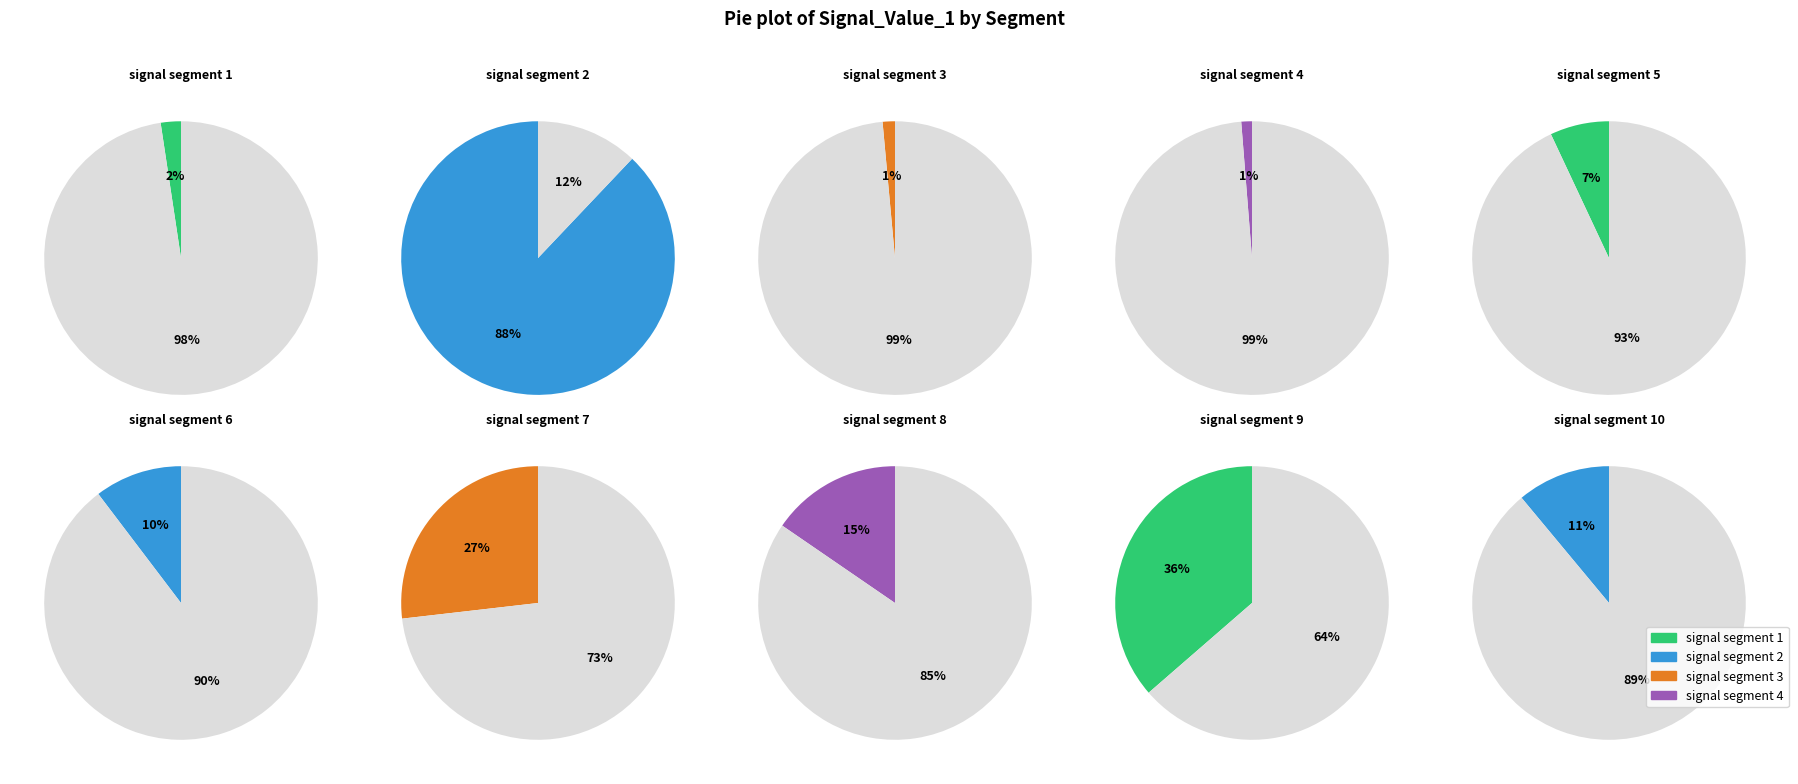

How many segments does this pie chart have?

10